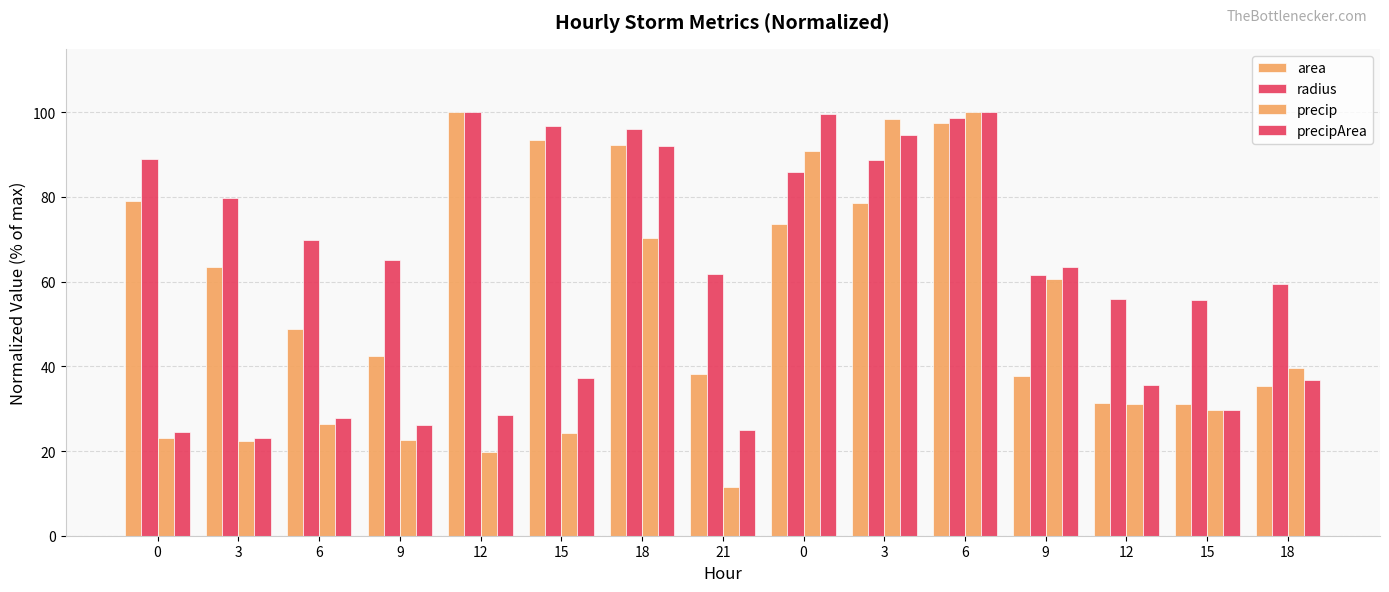

At 0, list the series in order from smallest to largest.

precip, precipArea, area, radius